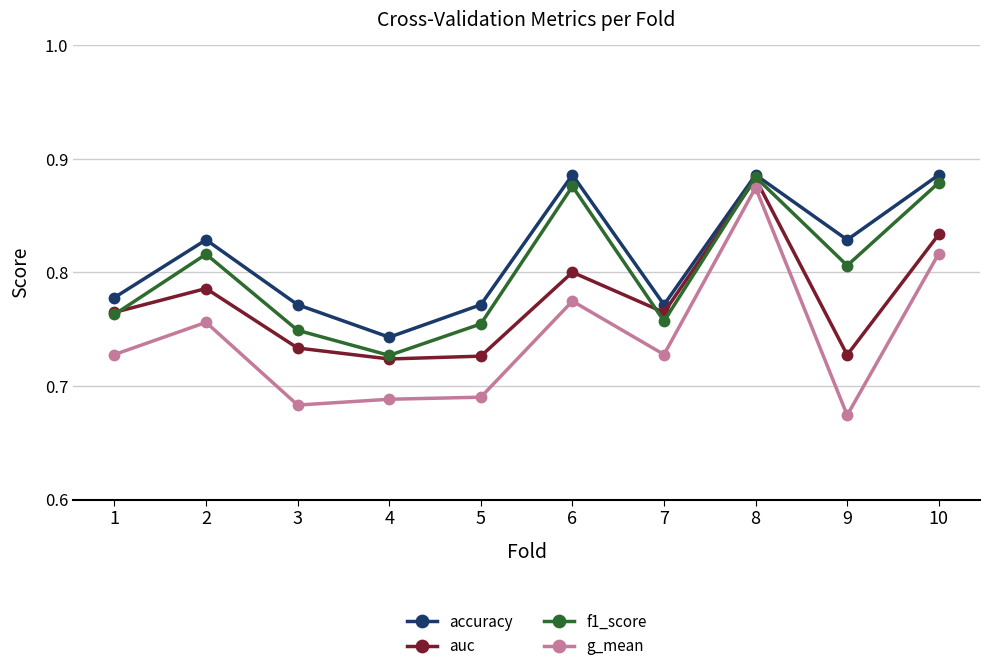

What is the total value across all series at 7?

3.0